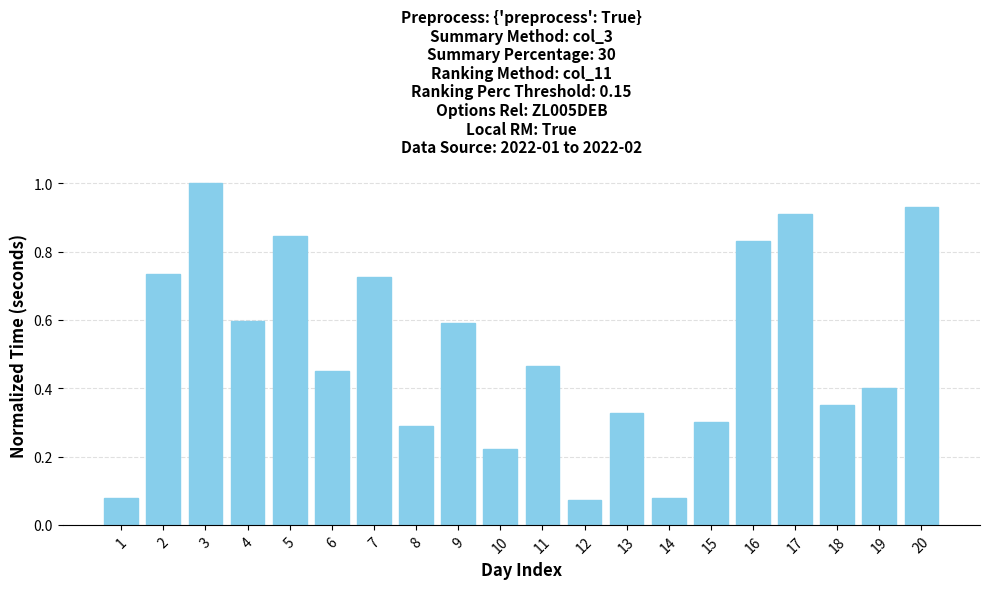

What is the sum of the values at 15 and 13?

0.6